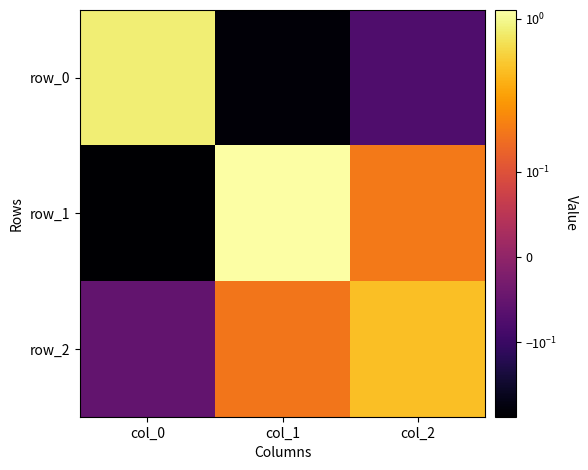

Which series changed the most between col_0 and col_2?

row_0